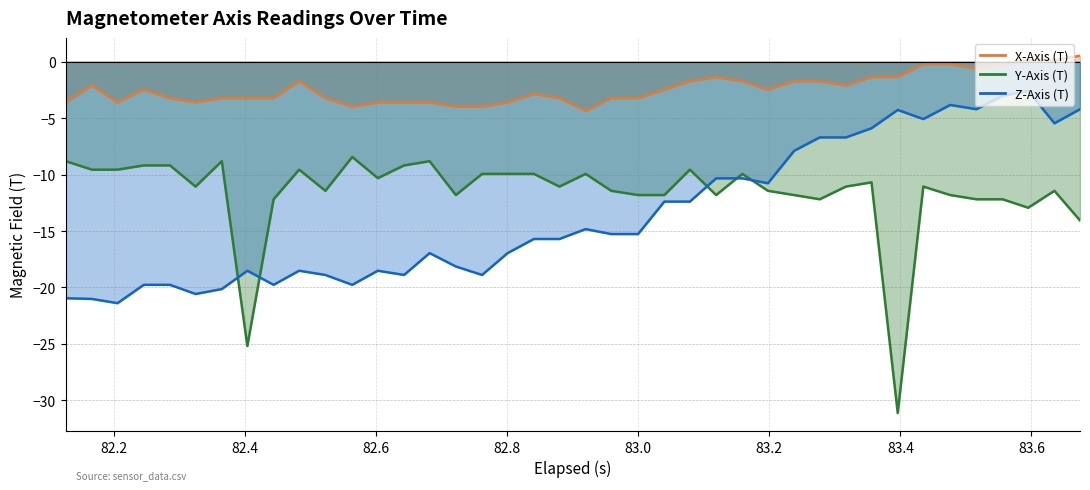

How many lines are shown in the chart?

3